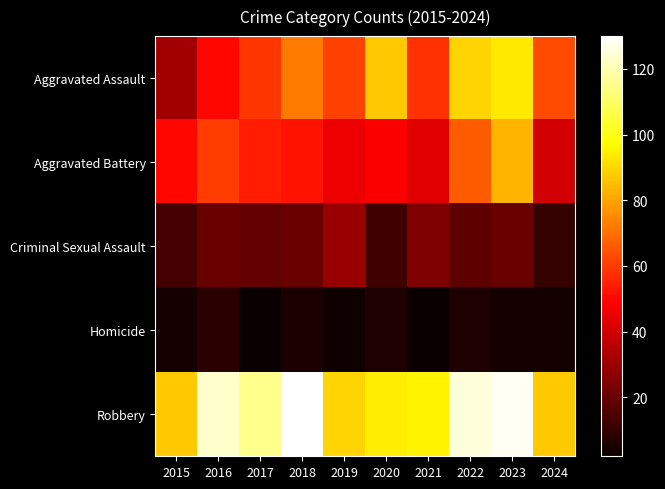

At how many categories does at least one series exceed 109?

5